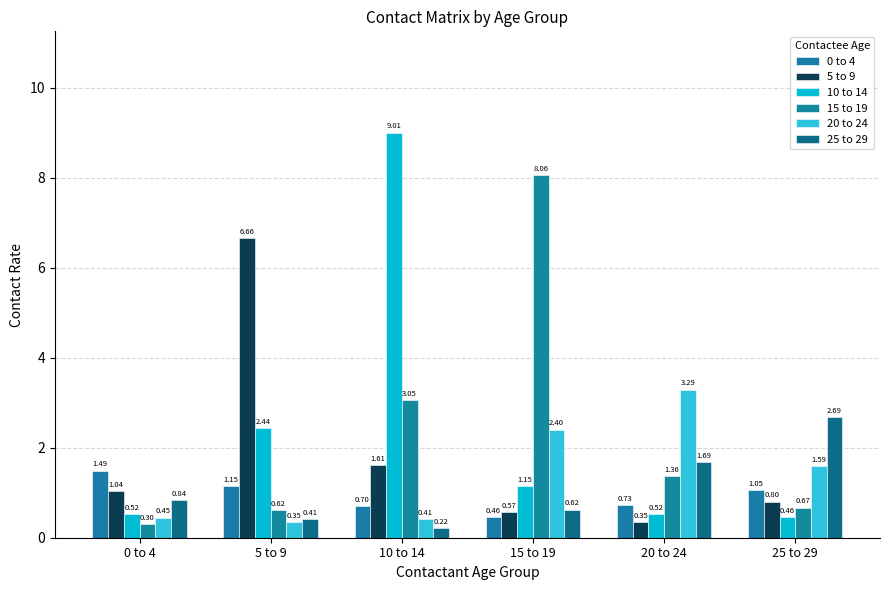

Between 0 to 4 and 25 to 29, which series saw the biggest shift?

25 to 29